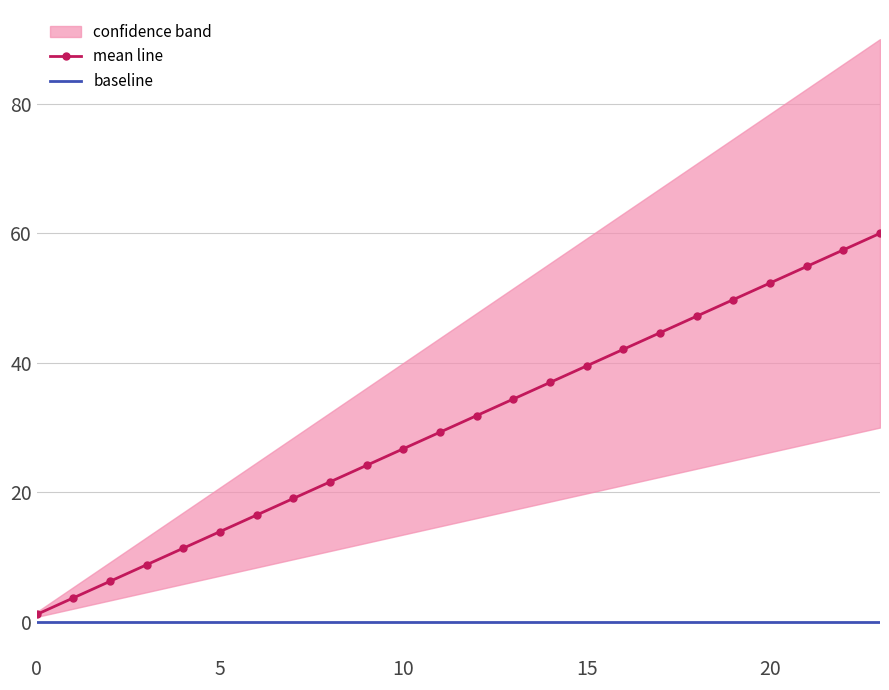

What is the highest value of the mean line series?

60.0